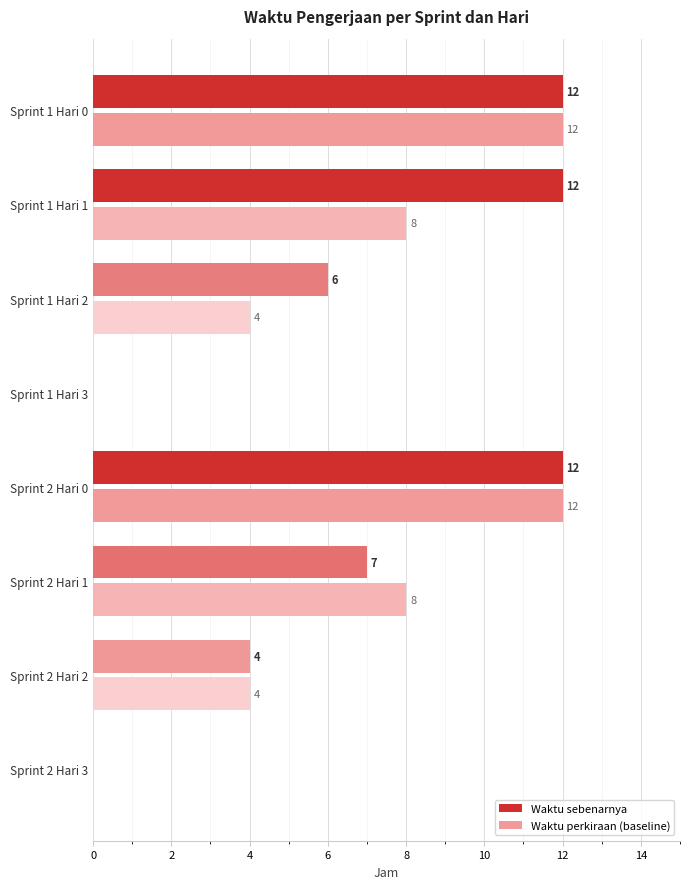

What is the total value across all series at Sprint 2 Hari 1?

15